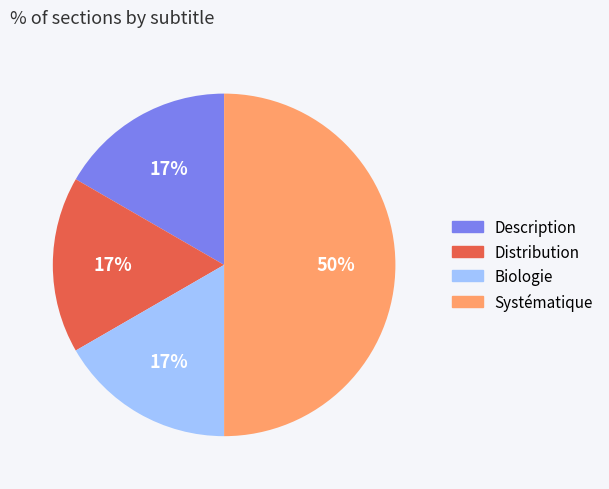

True or false: Biologie accounts for 5% of the total.

False